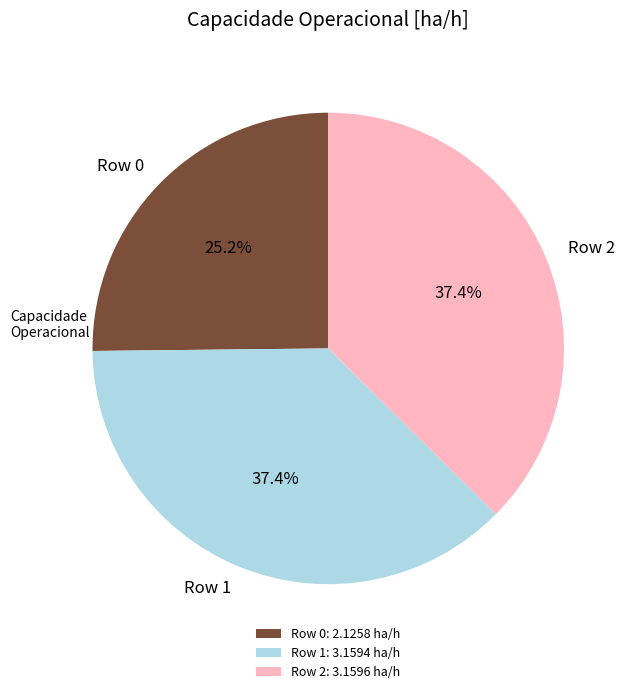

Between Row 0 and Row 2, which is larger?

Row 2